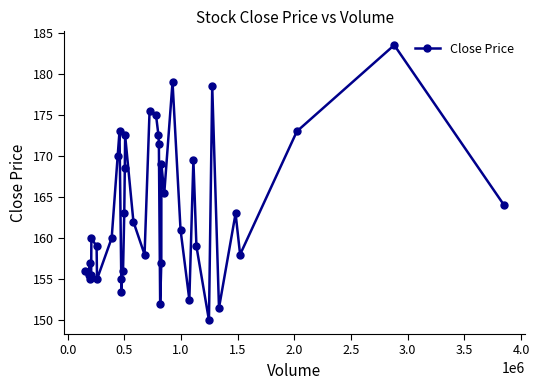

What is the greatest value displayed?

183.5